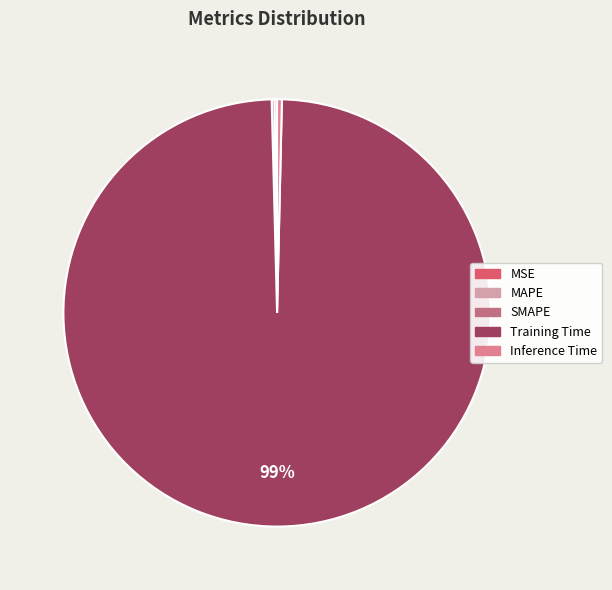

How many slices are in this pie chart?

5